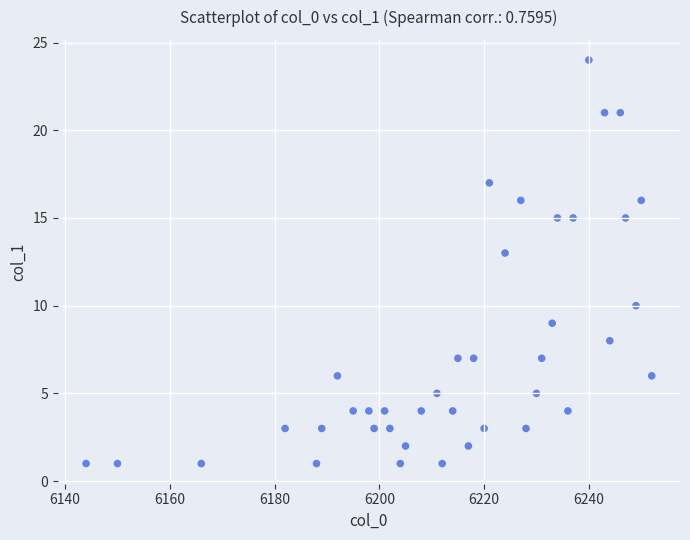

What Y value in the scatter plot is closest to 12?

13